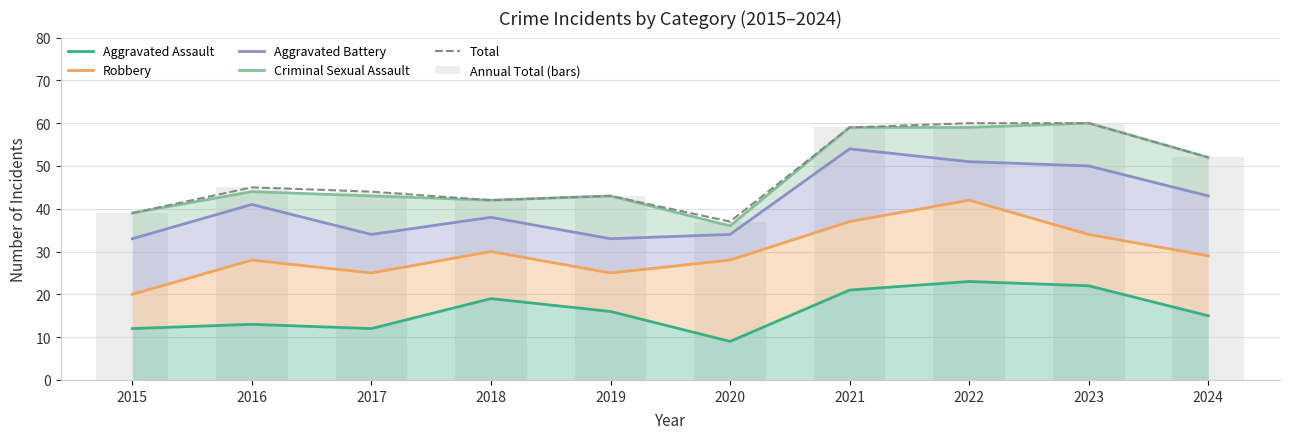

The value of Criminal Sexual Assault at 2020 is 24. True or false?

False